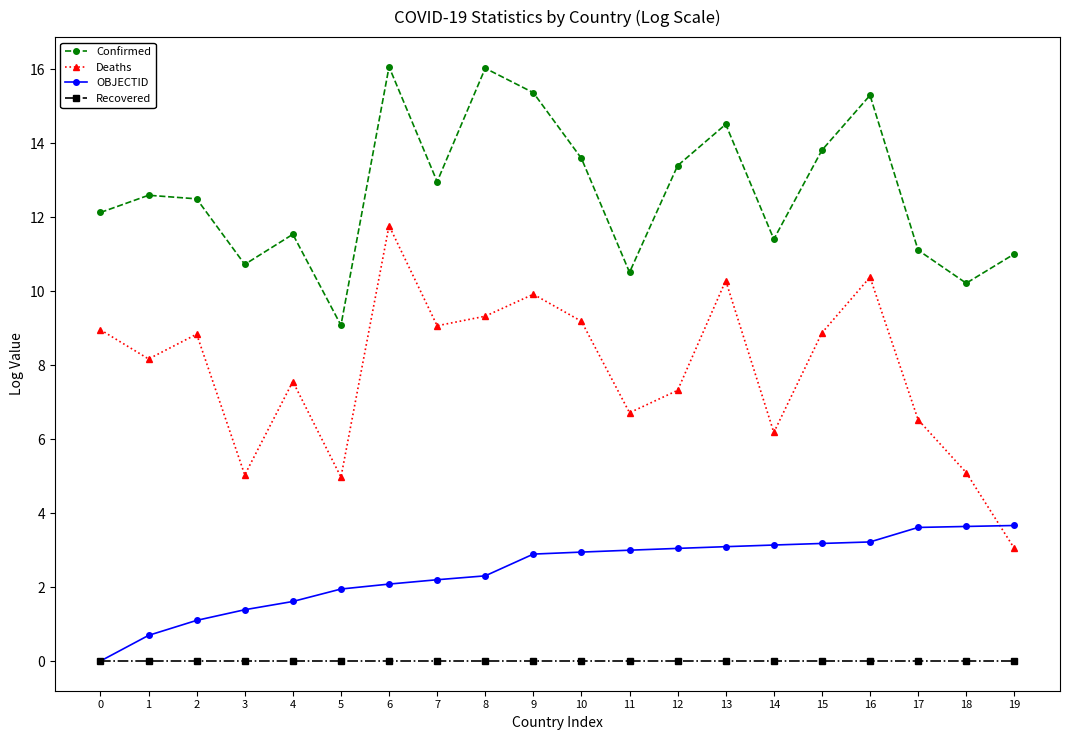

What is the difference between the OBJECTID values at 3 and 16?

1.8